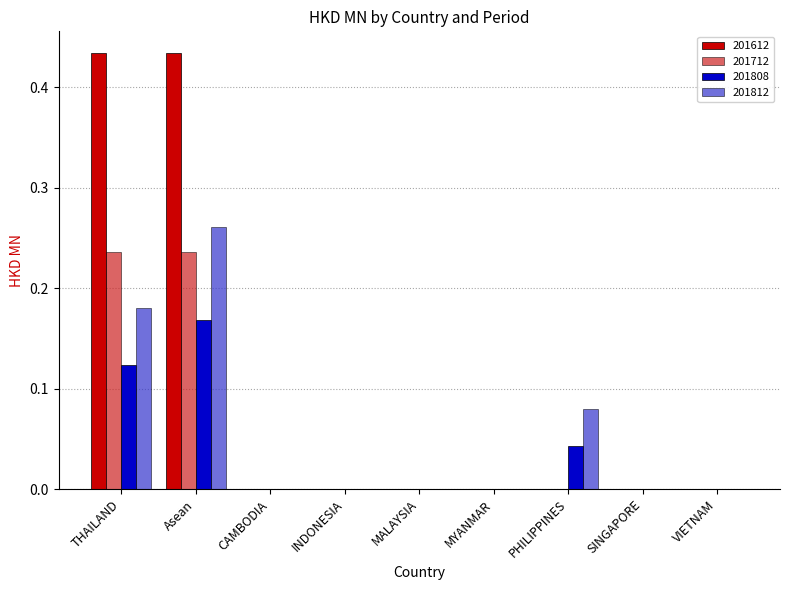

The value of 201712 at INDONESIA is 0.0. True or false?

True